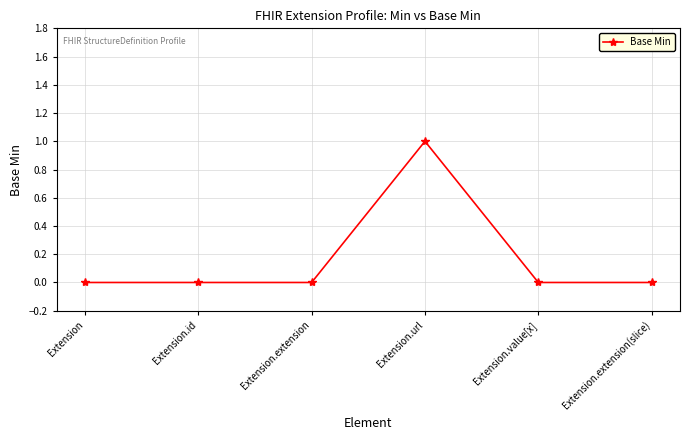

What position from the right is Extension.url?

3